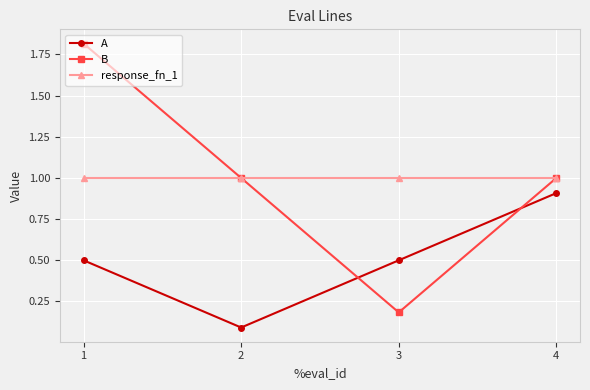

What is the value of the B point at the 3rd from the left?

0.2